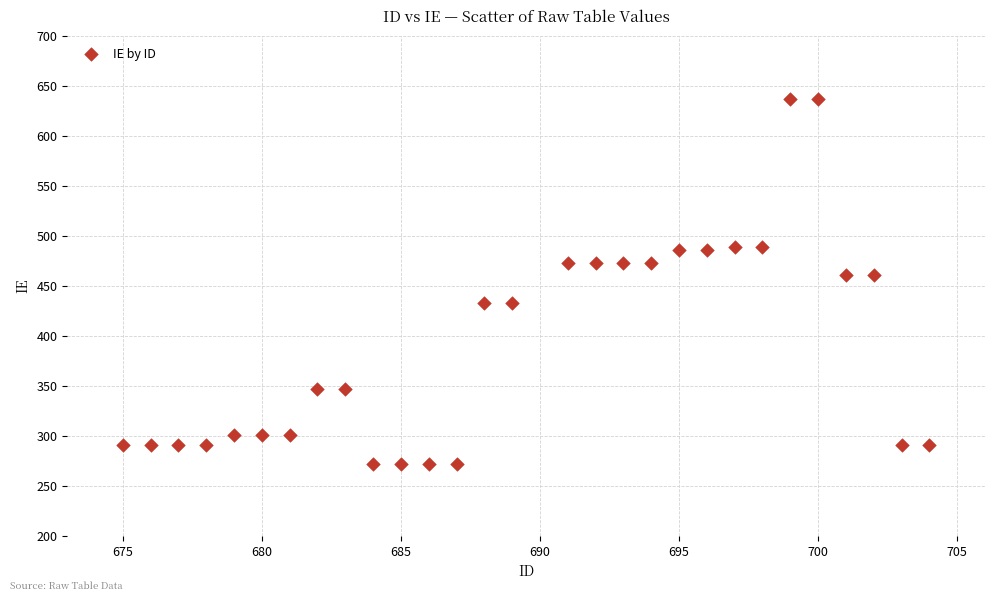

What is the range of Y values (max minus min)?

365